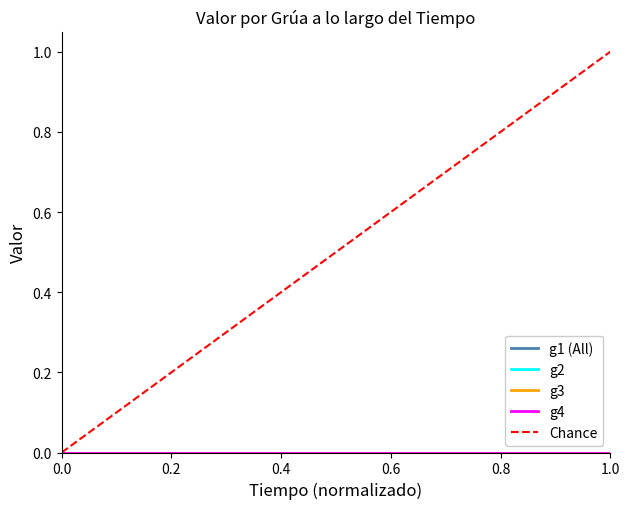

Is the value of g3 at 0.0 greater than the value of g1 (All) at 0.2?

No